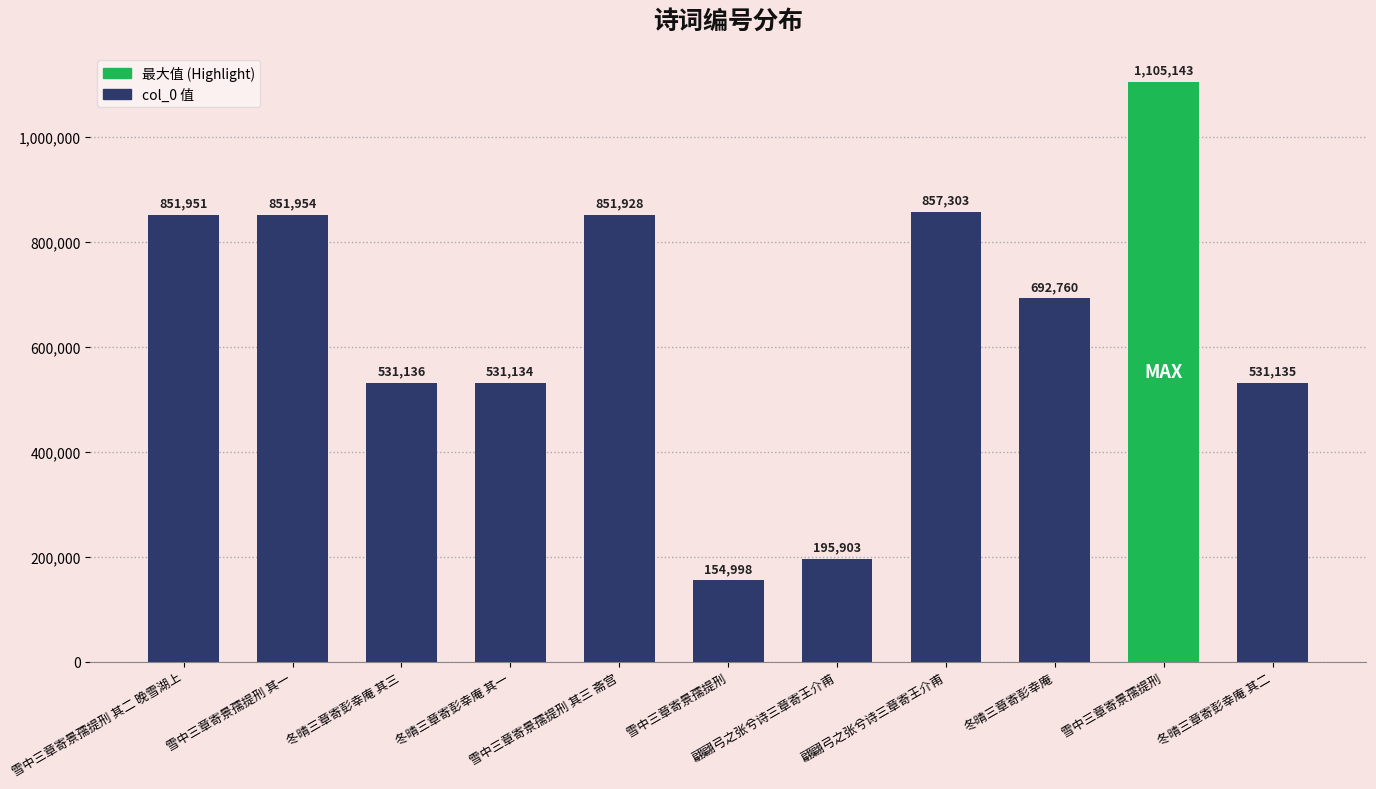

What is the minimum value shown in the chart?

154998